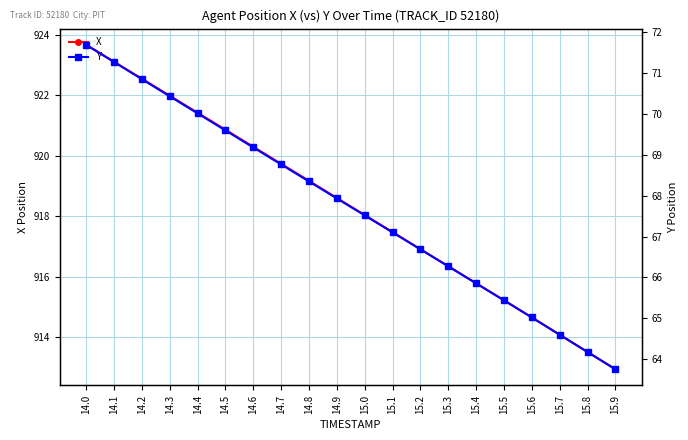

List the series in order of their peak value, lowest first.

Y, X